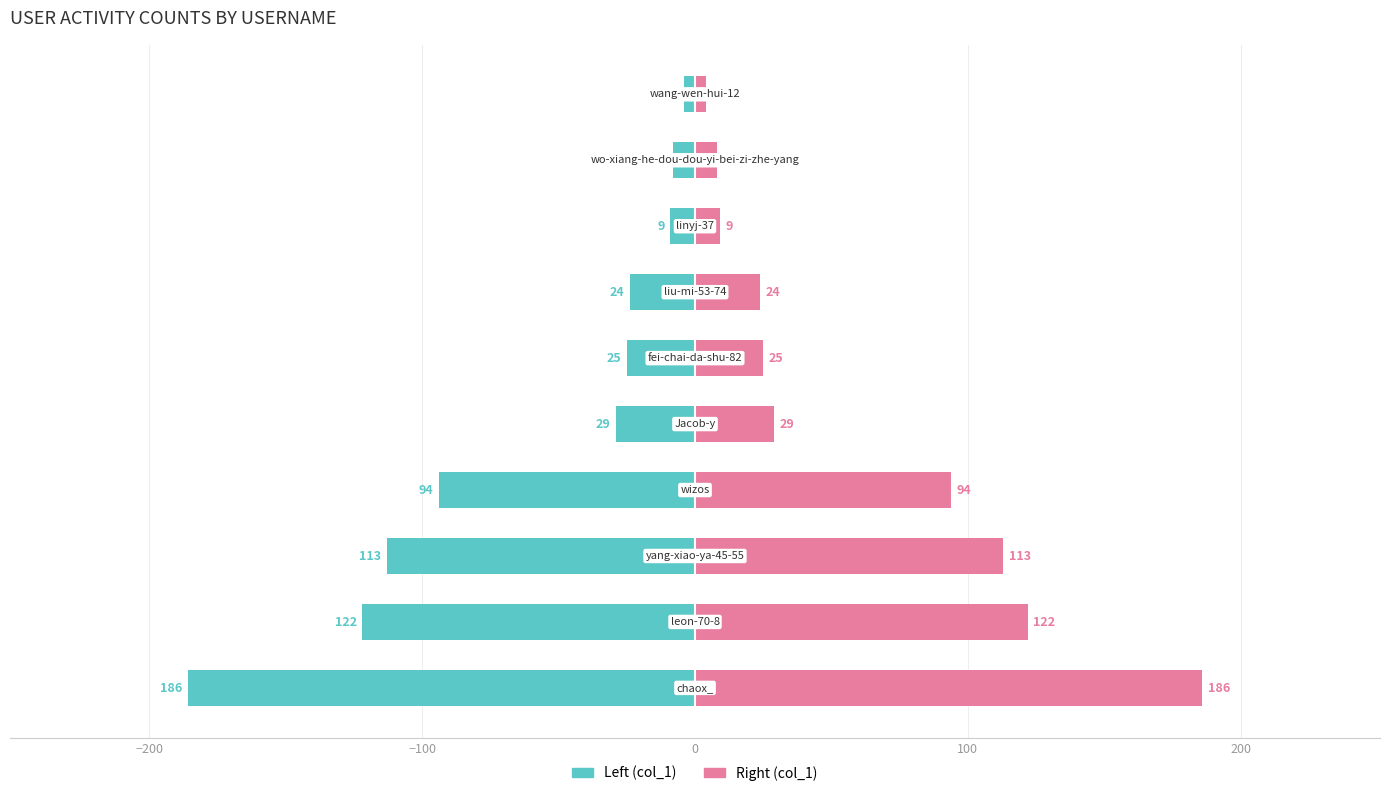

At −200, list the series in order from smallest to largest.

col_1 (left), col_1 (right)